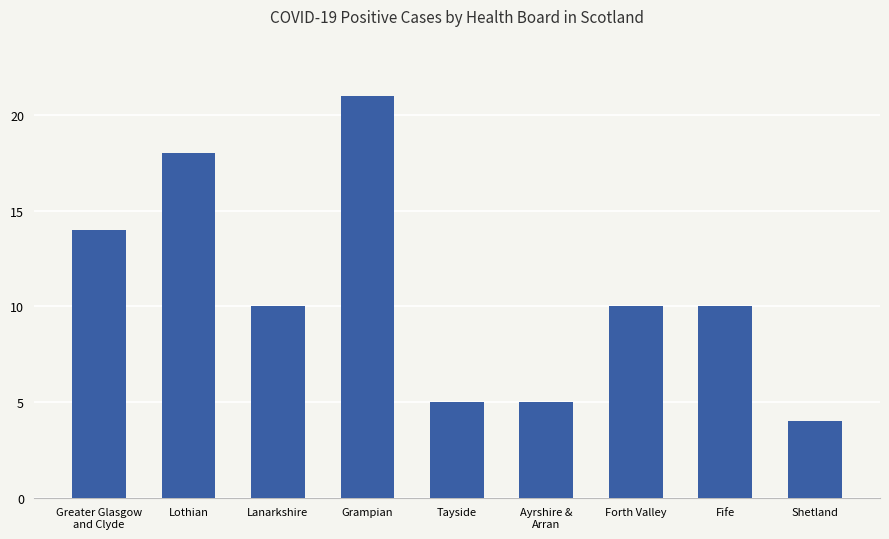

What position from the right is Grampian?

6